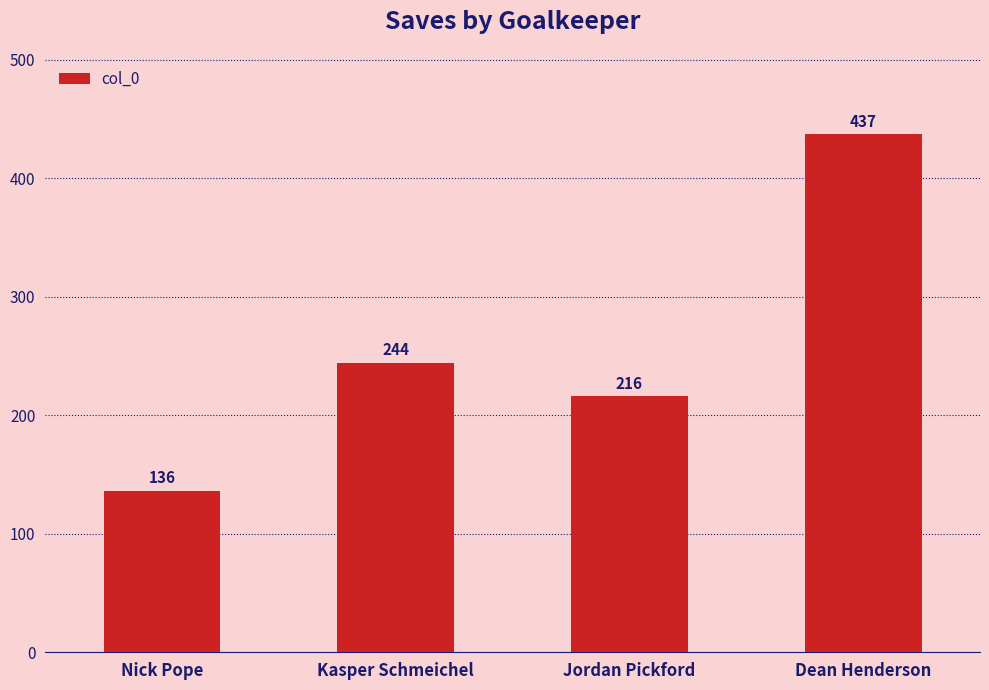

Read the value at Jordan Pickford, to the nearest 10.

220